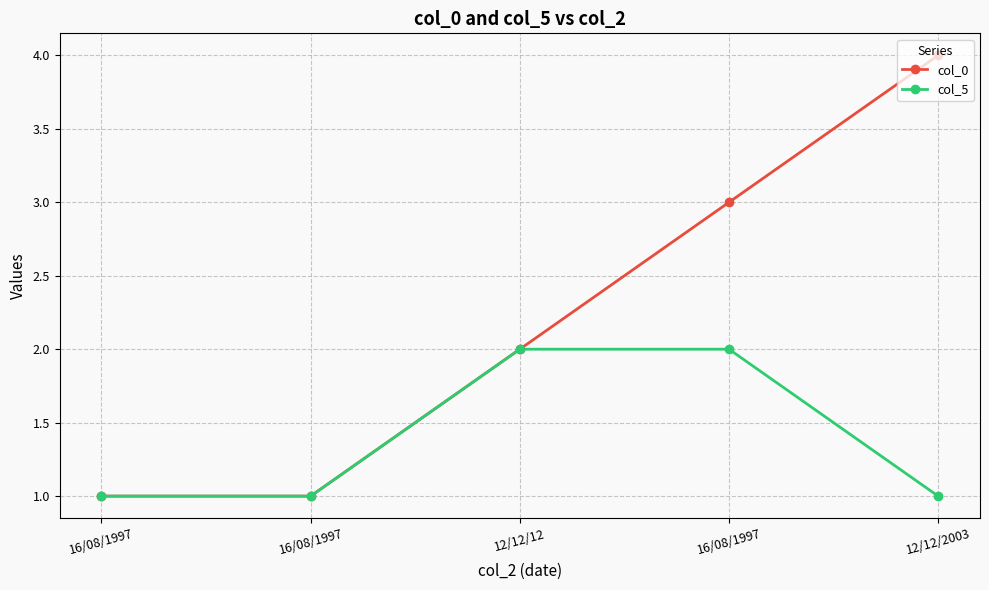

The col_5 series shows 1 at 16/08/1997. True or false?

True